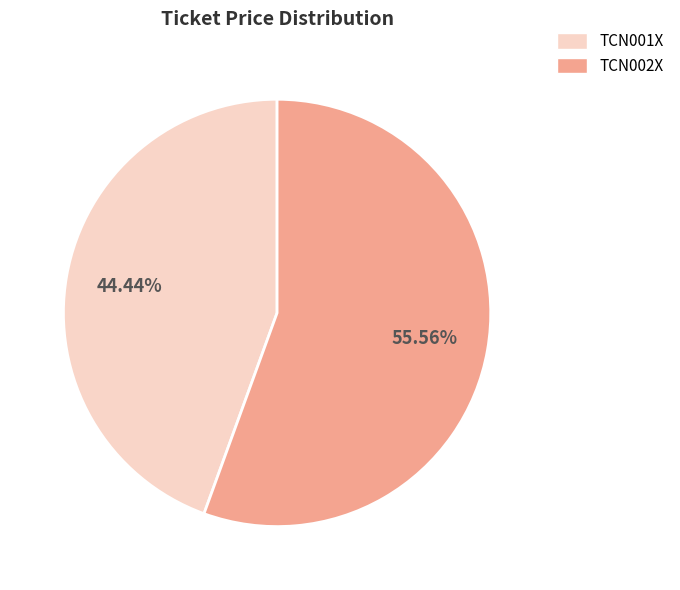

Which category has the smallest portion of the pie?

TCN001X